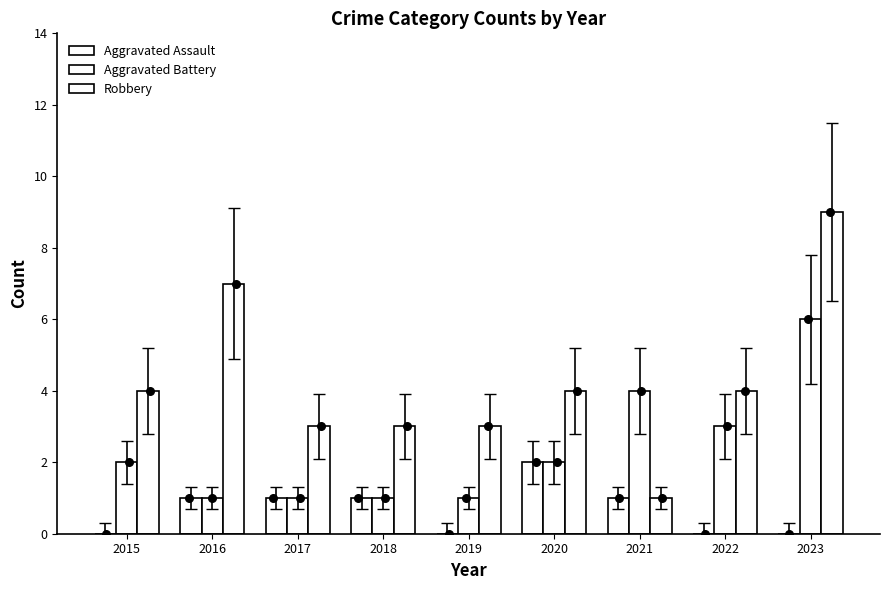

Which series reaches the maximum Y coordinate?

Robbery